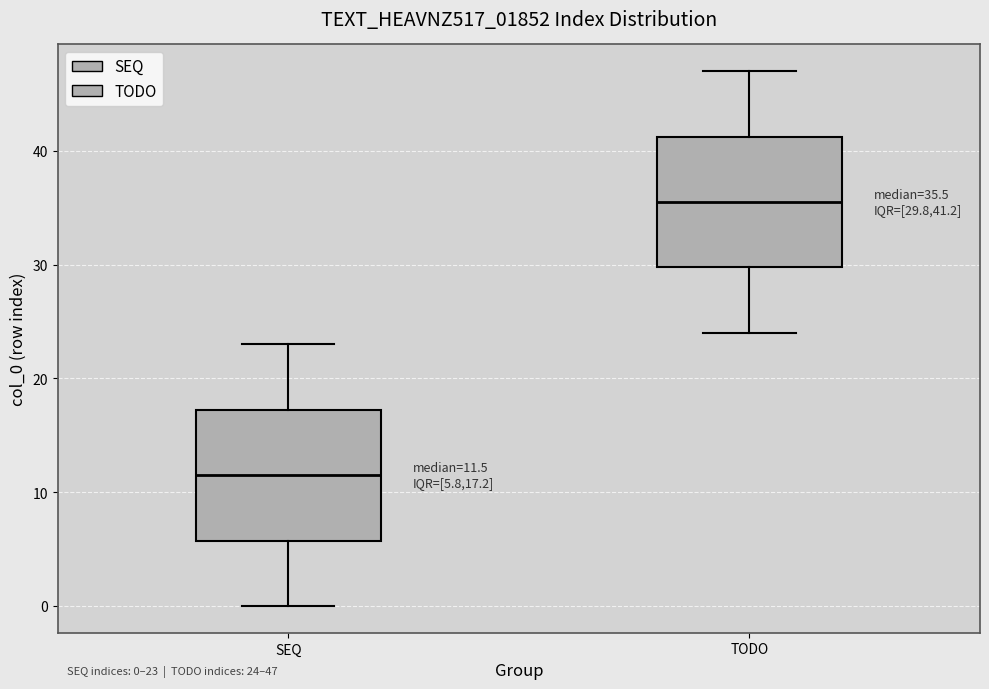

Which box has the highest median line?

TODO